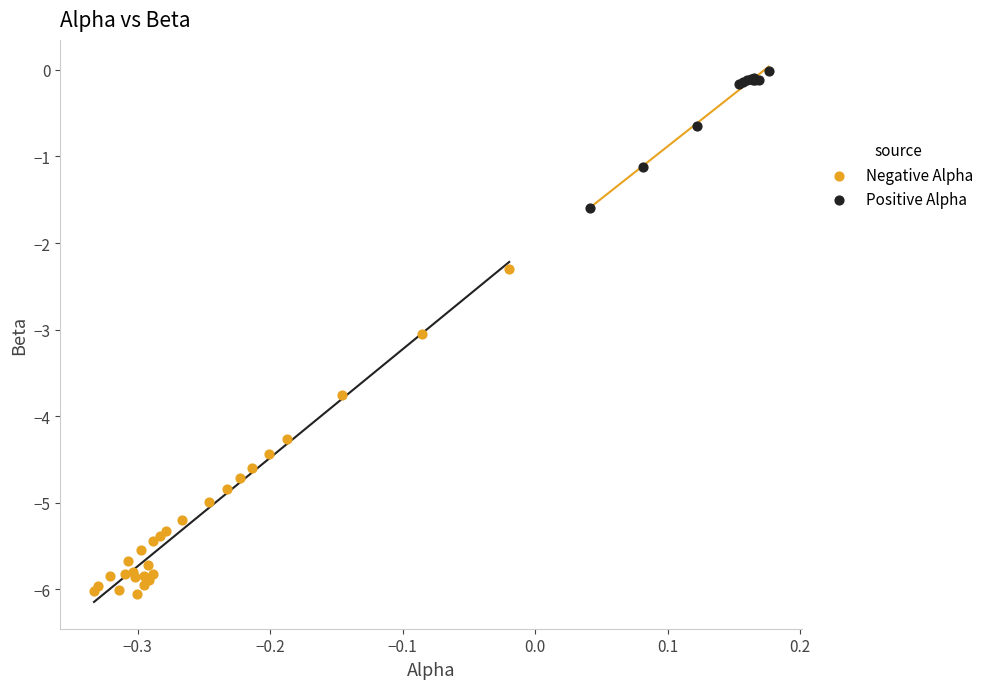

Which series contains the highest Y value?

Positive Alpha